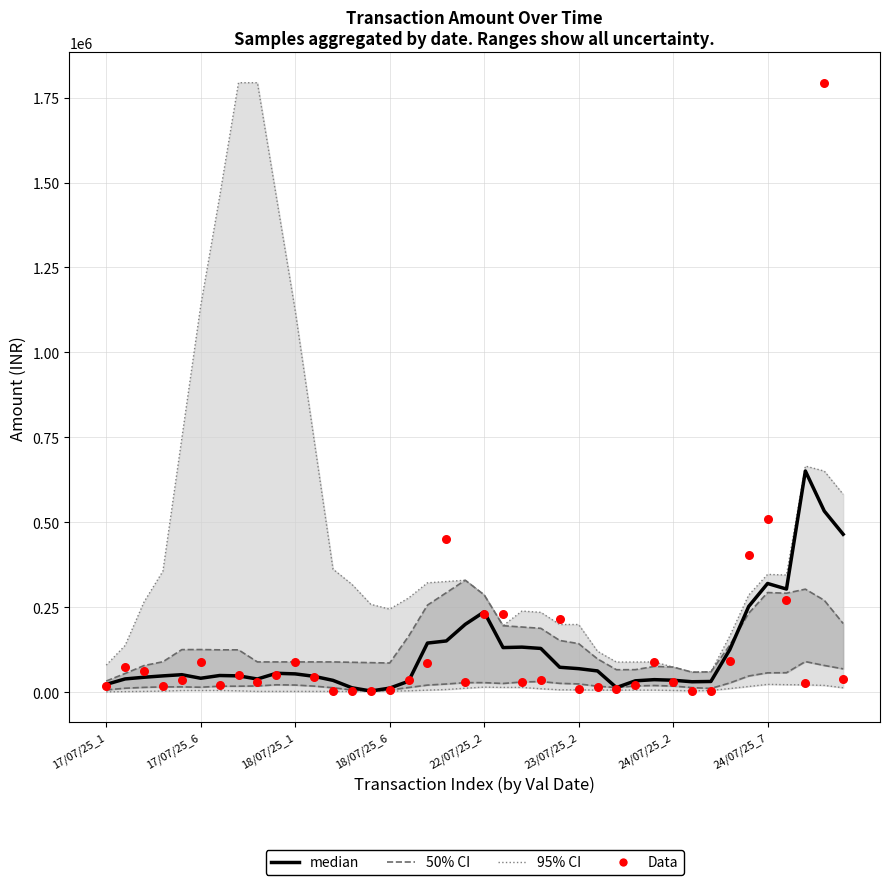

Which series contains the lowest Y value?

Data